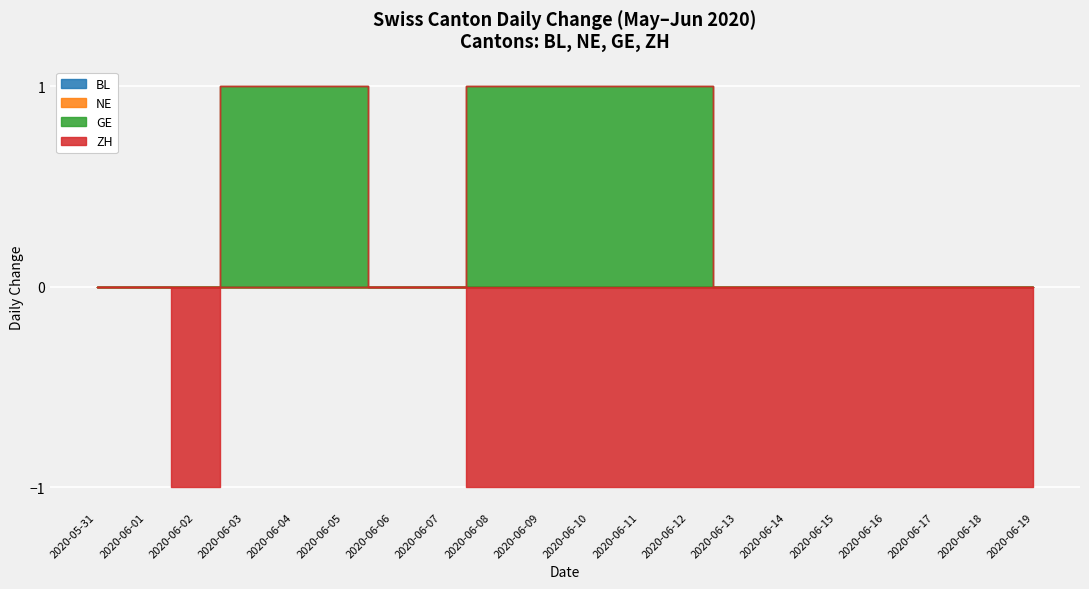

What is the spread (max minus min) of values at 2020-06-05?

1